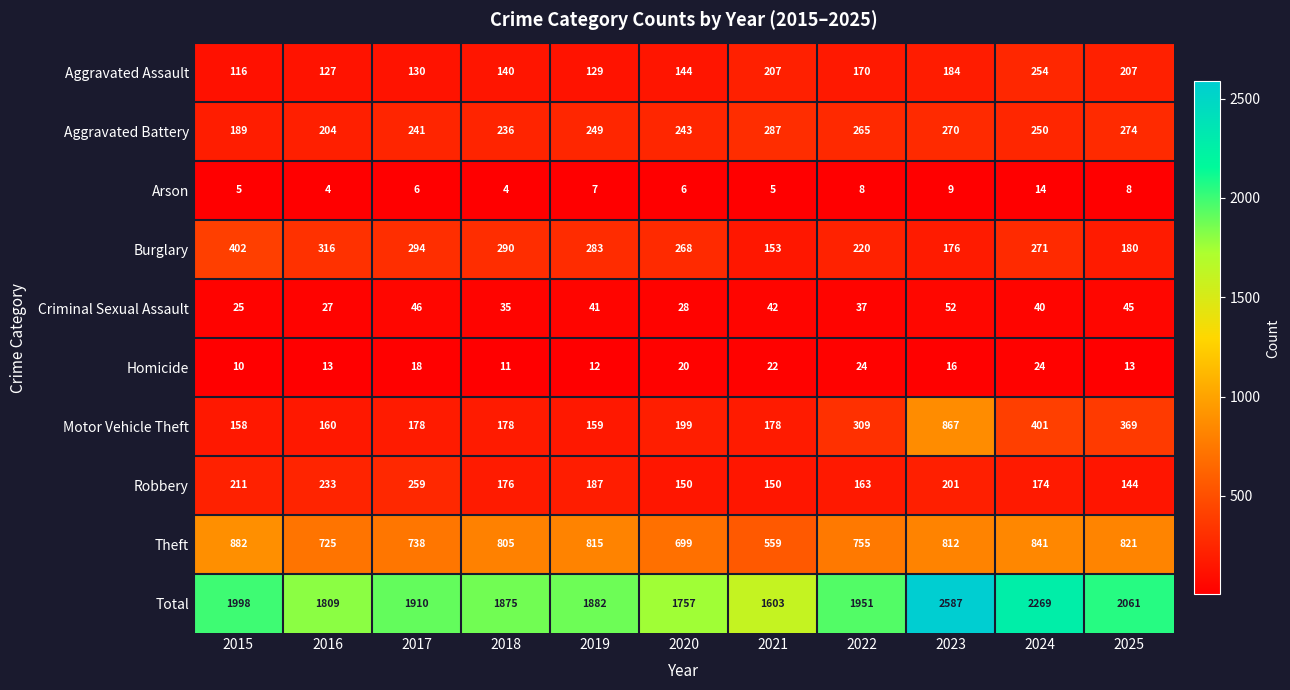

Which series changed the most between 2015 and 2016?

Total